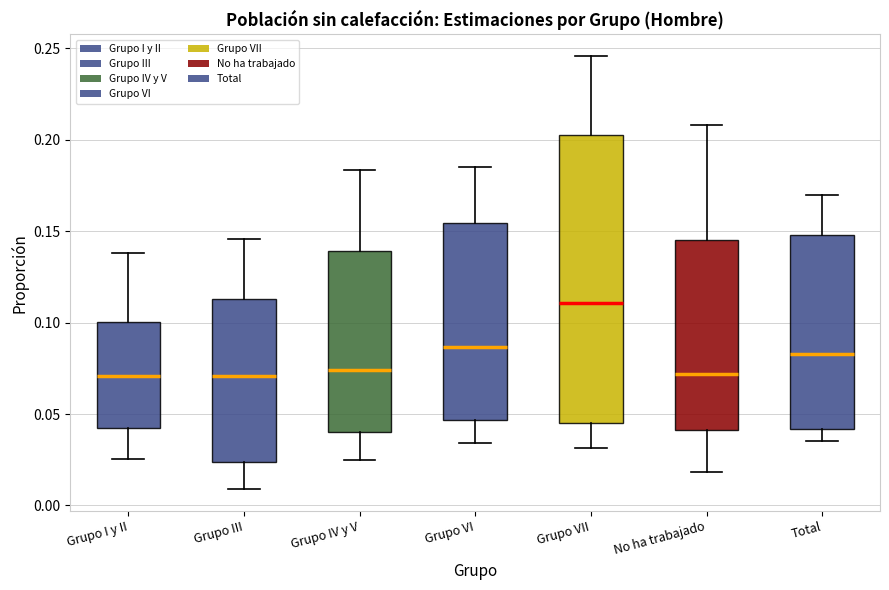

Which box has the highest median line?

Grupo VII